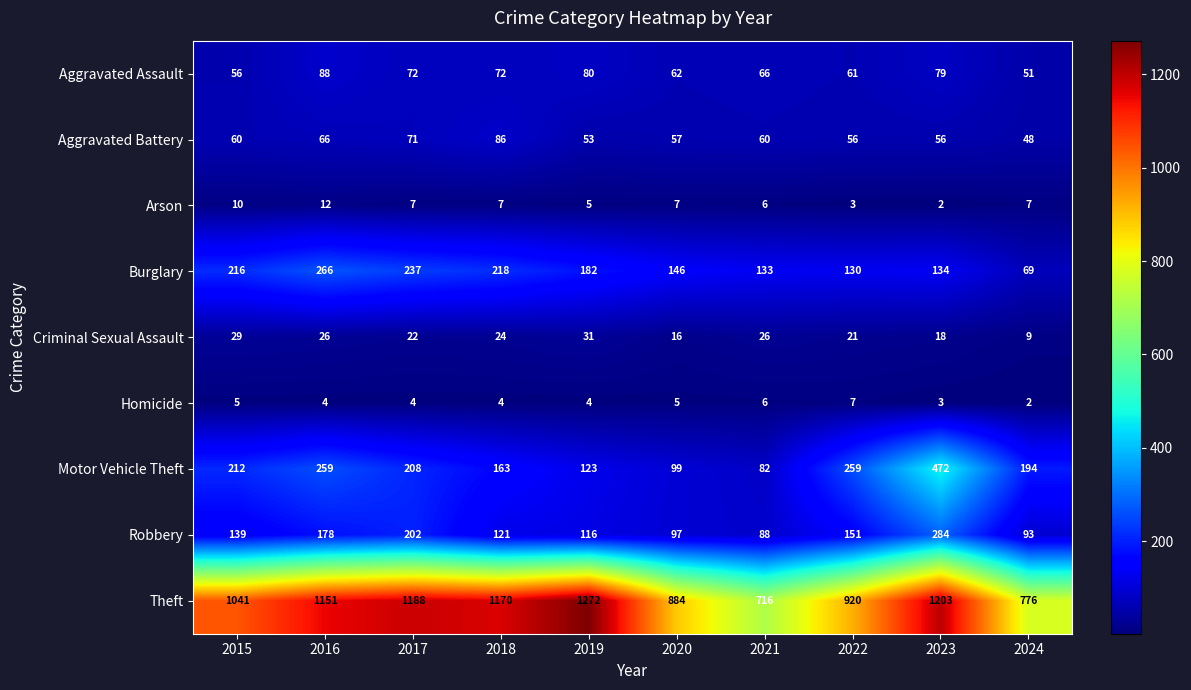

At which category is the sum across all series the highest?

2023